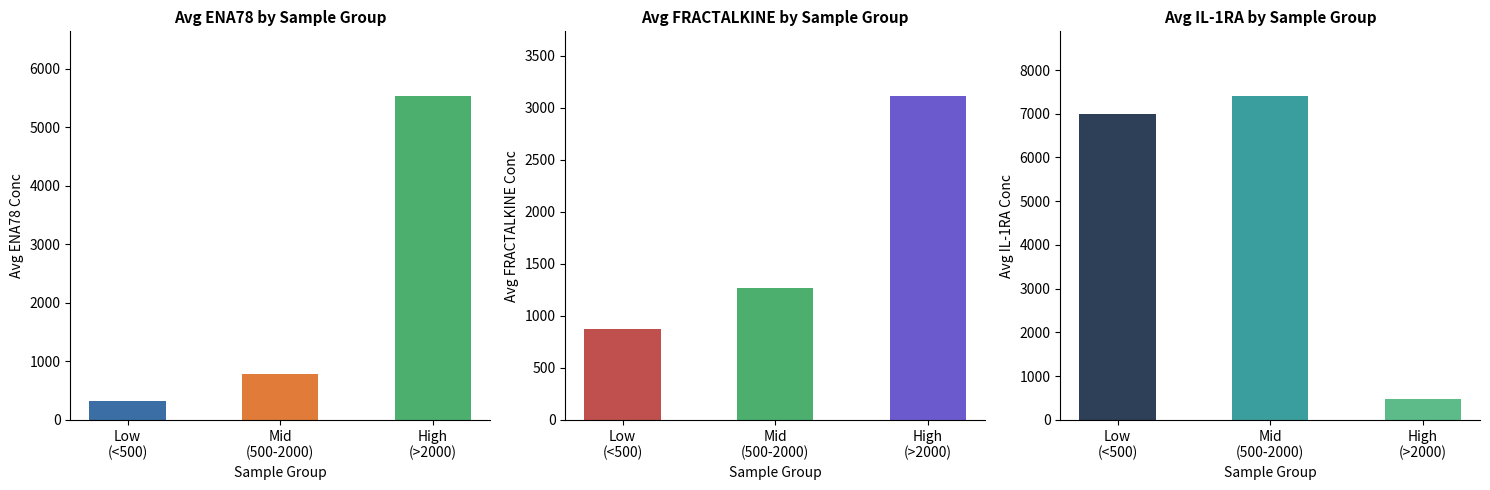

Which series has the largest range (max minus min)?

IL-1RA